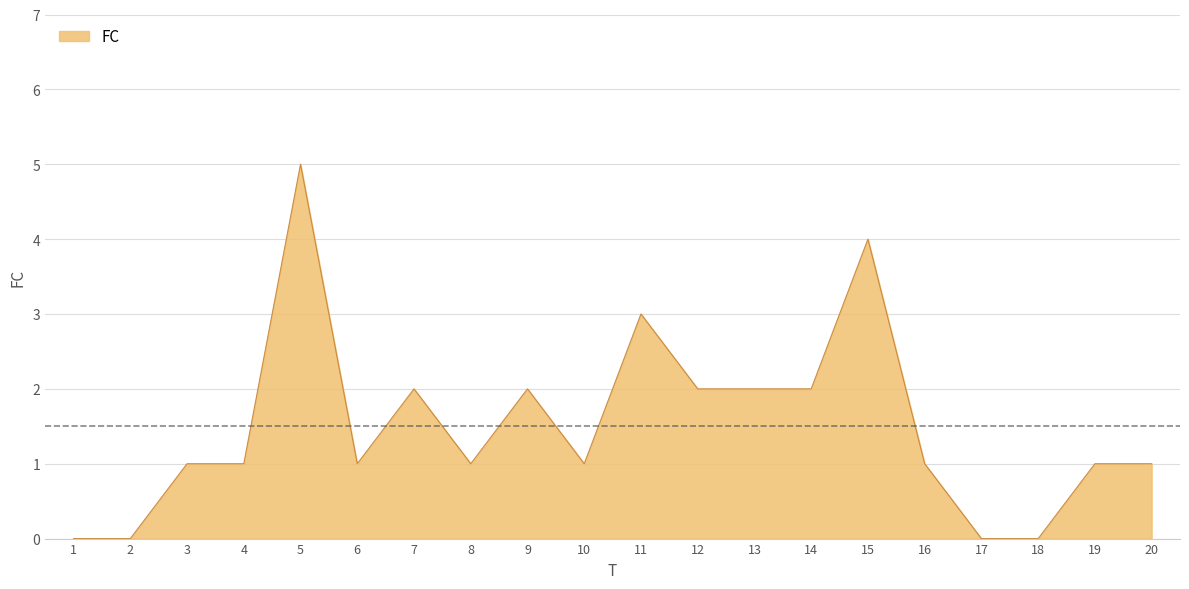

True or false: the data has more than 1 interior local peaks.

True